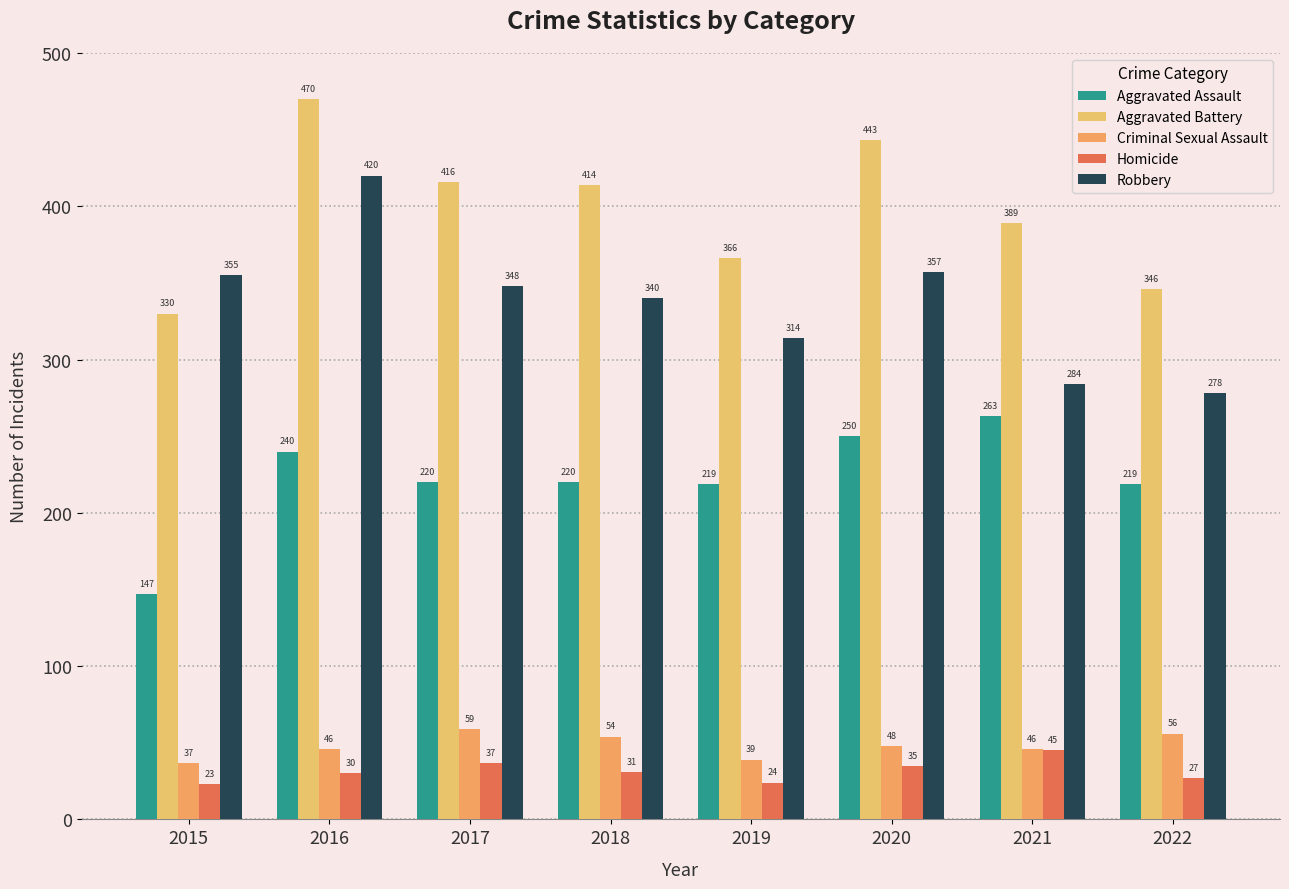

What are all the series names shown in the legend?

Aggravated Assault, Aggravated Battery, Criminal Sexual Assault, Homicide, Robbery